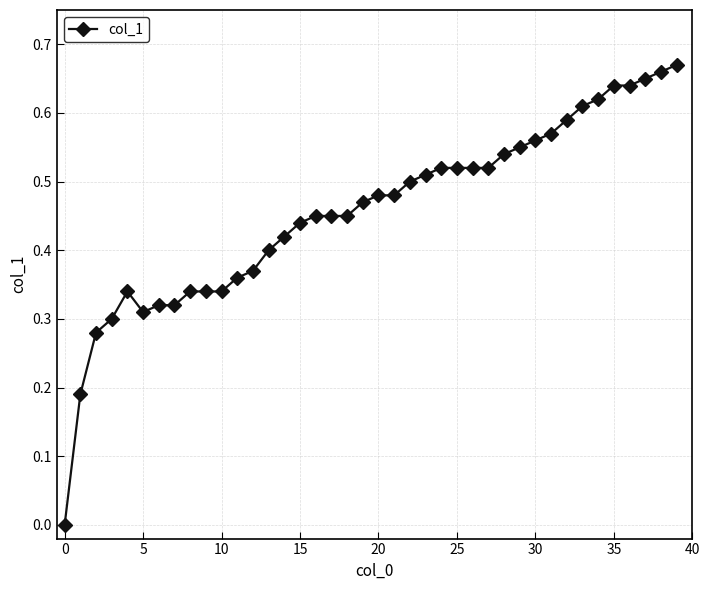

How many data points are above 0?

39